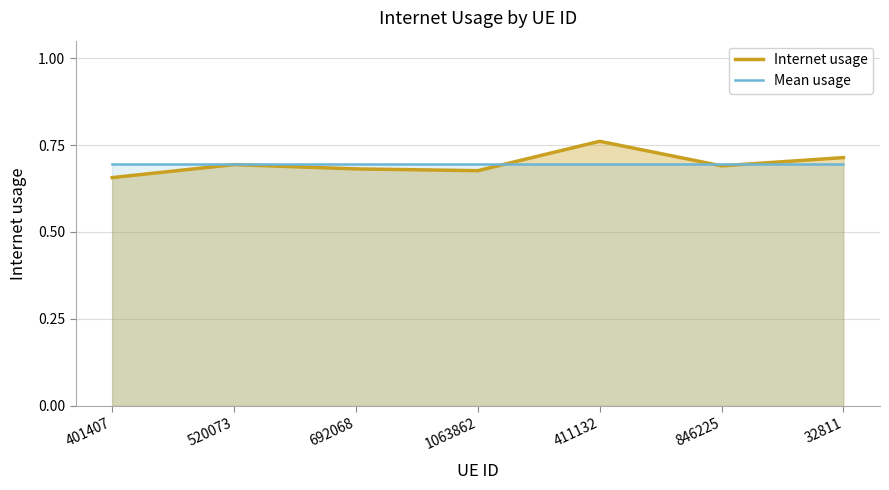

Which category has the highest value across all series?

411132